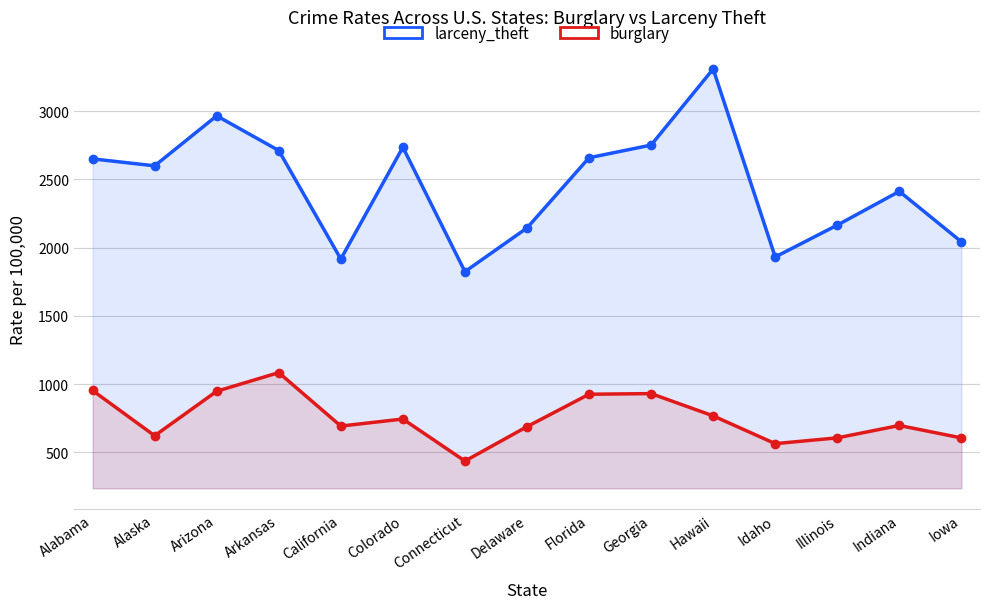

The burglary series shows 1785.3 at Arkansas. True or false?

False